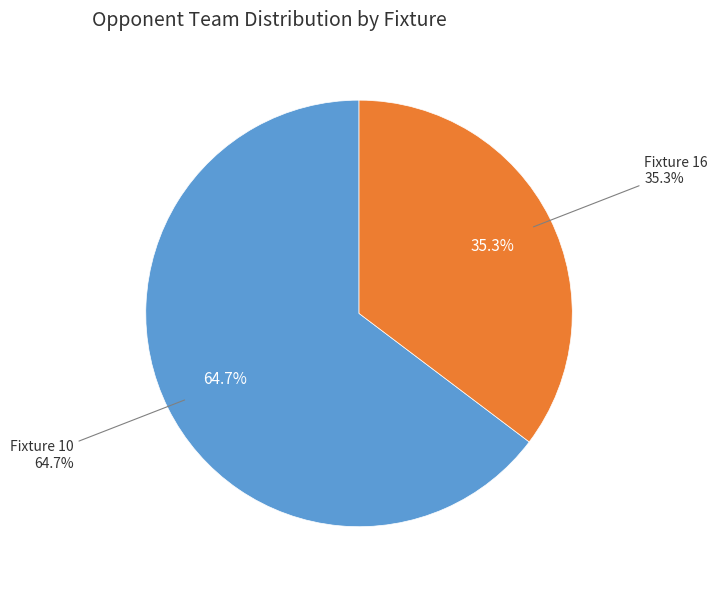

Rank the categories by value from highest to lowest.

10, 16